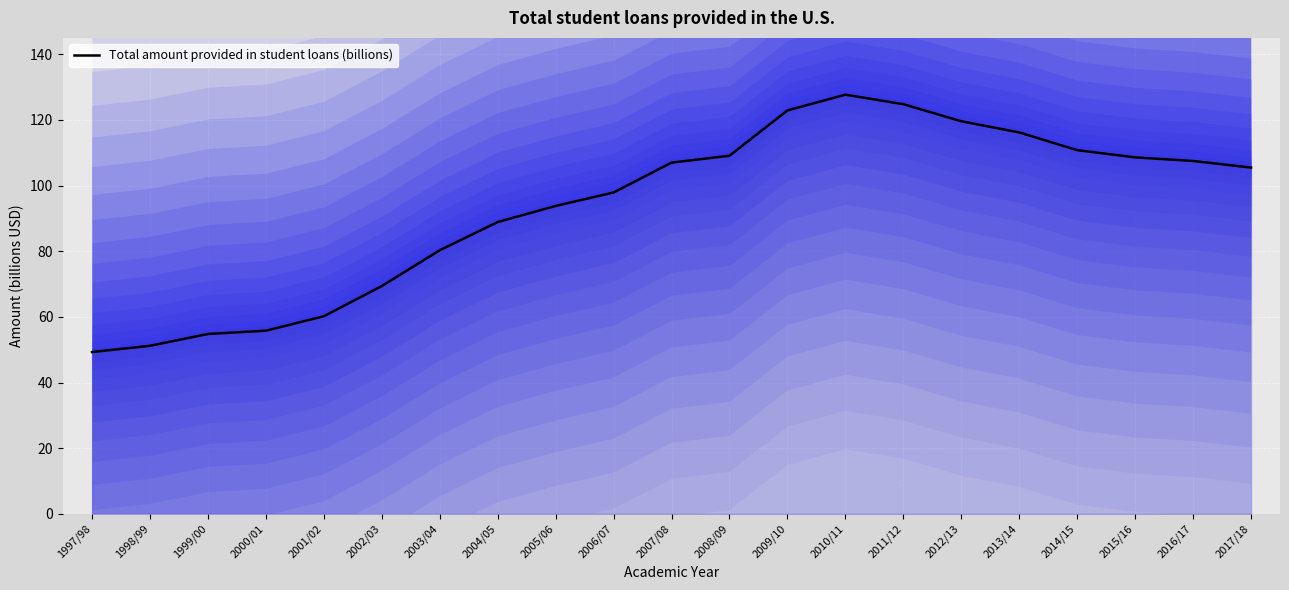

What is the value of the 16th point from the left?

119.6